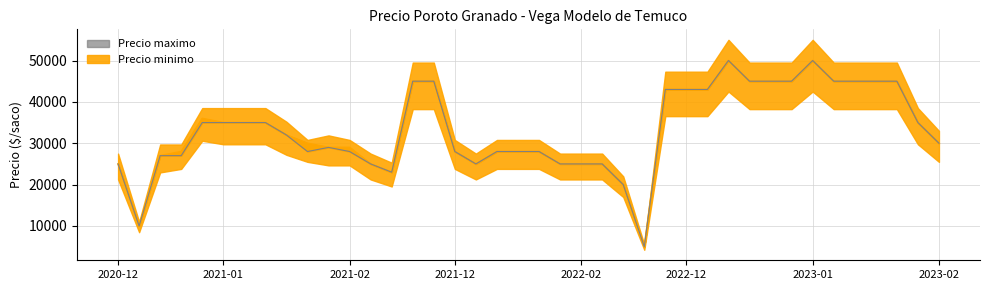

True or false: Precio maximo has a value of 47738 at 2021-01-18.

False